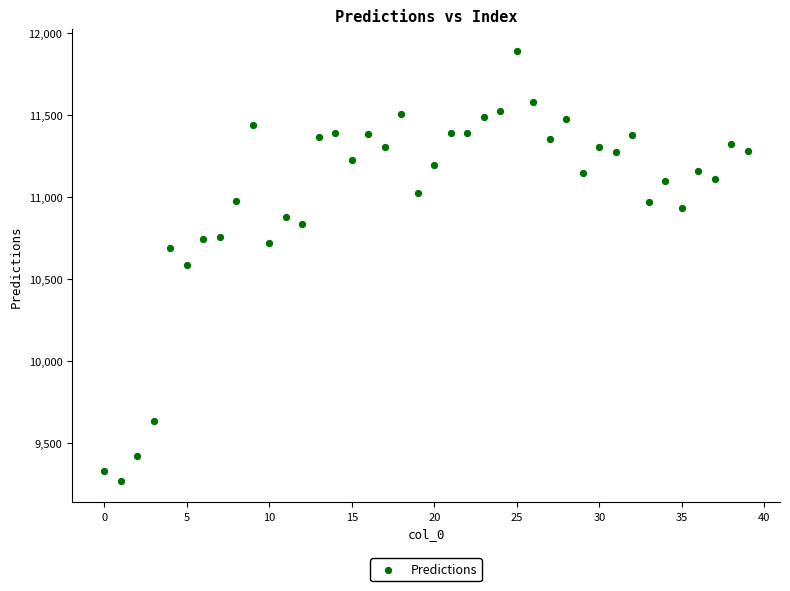

What is the range of Y values (max minus min)?

2621.1